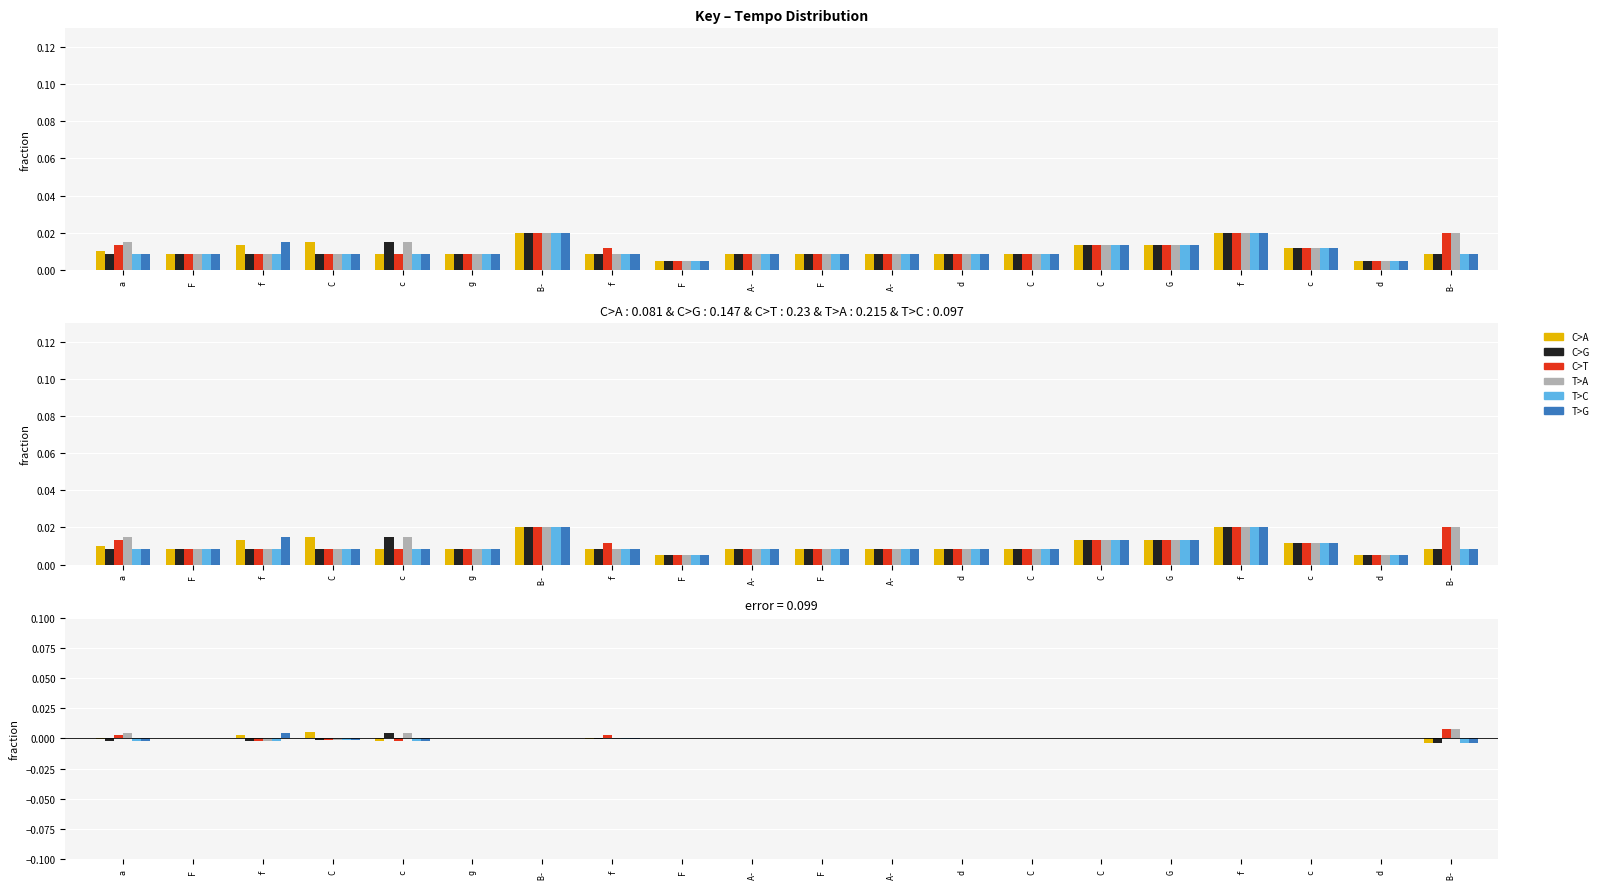

How many negative values does the T>C series have?

8